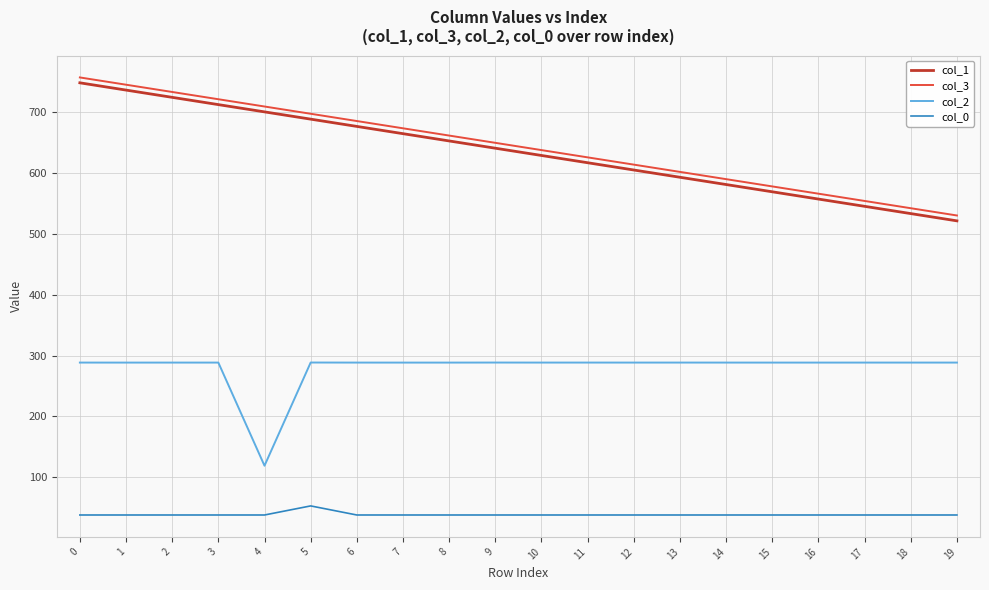

What is the highest value of the col_1 series?

748.8